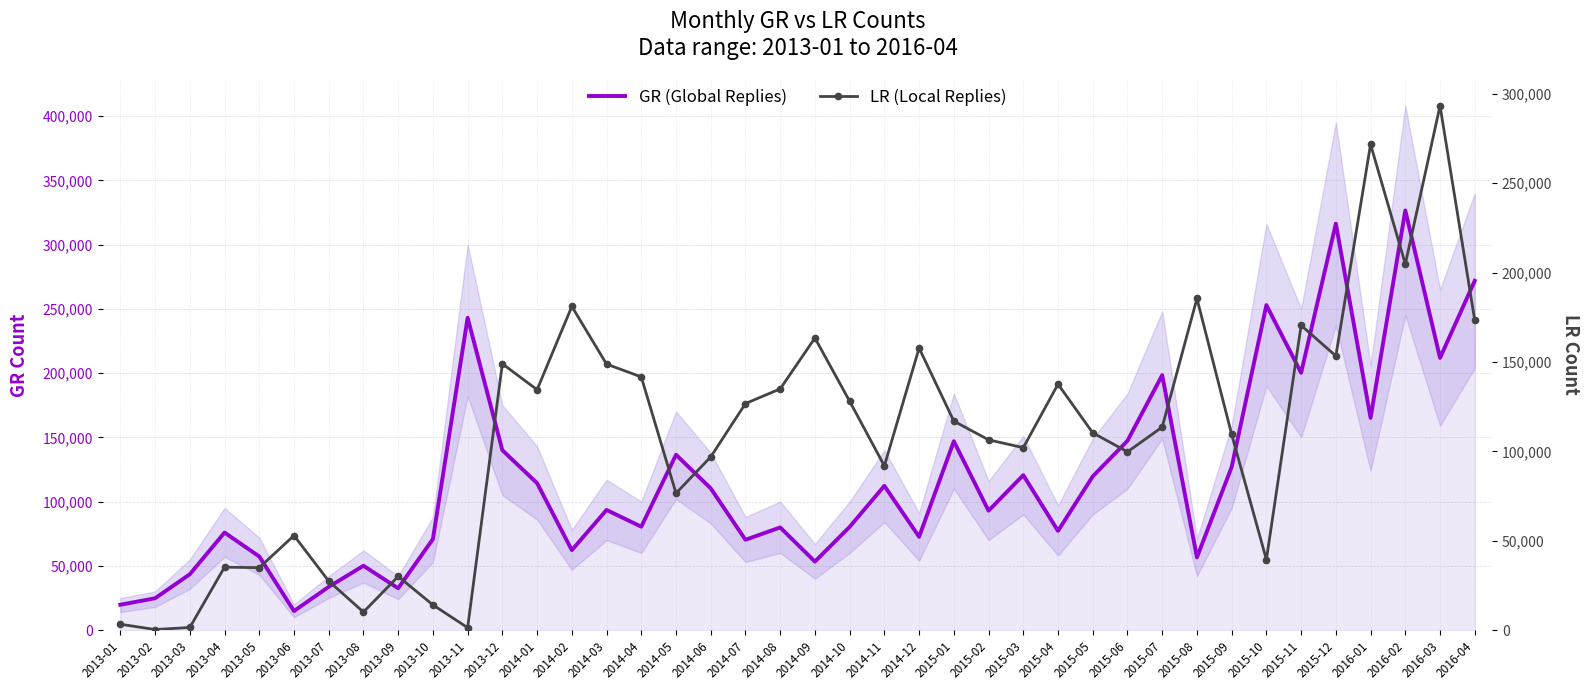

True or false: GR (Global Replies) has a value of 77179 at 2015-04.

True